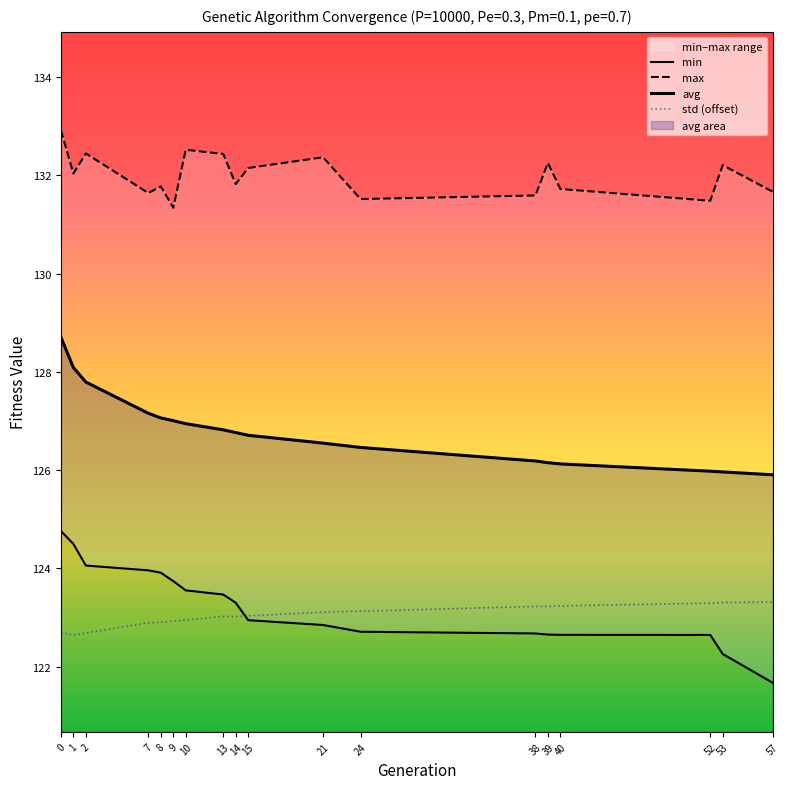

At which label is max closest to 132?

1